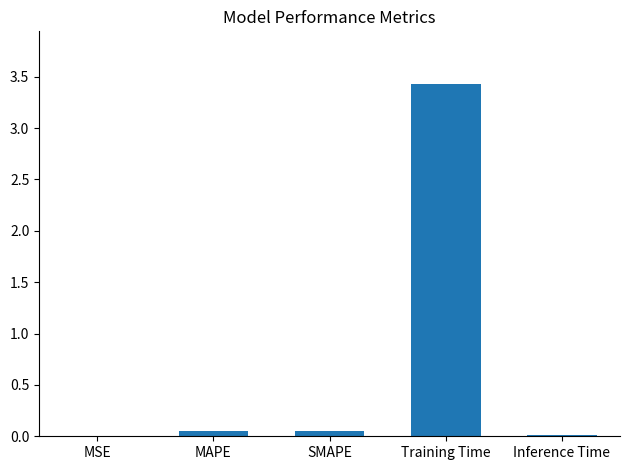

Between Inference Time and SMAPE, which is larger?

SMAPE